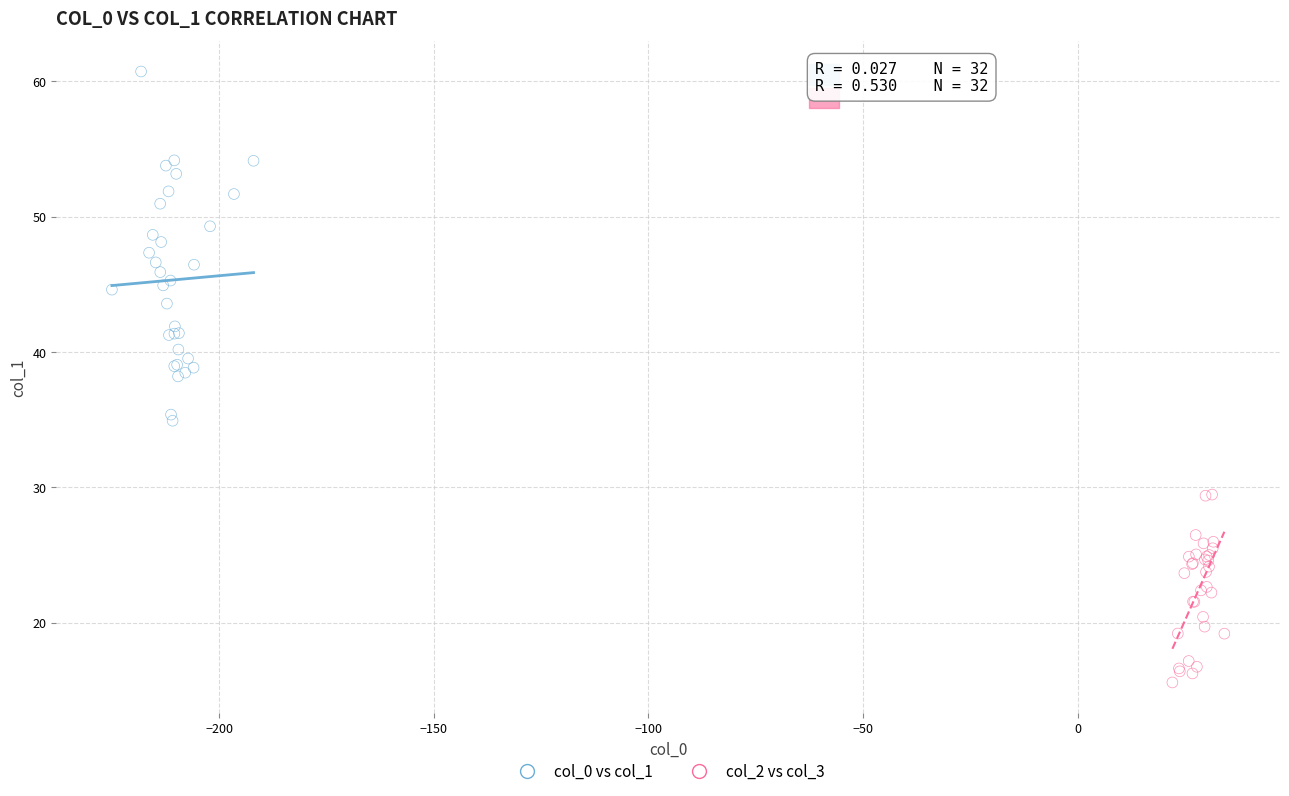

Which series contains the highest Y value?

col_0 vs col_1